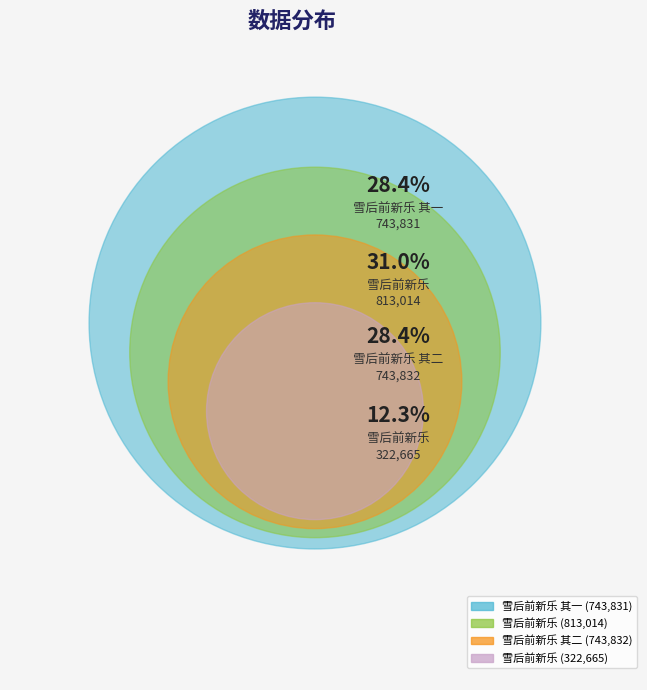

What percentage is the 雪后前新乐 其二 slice, to the nearest percent?

28%